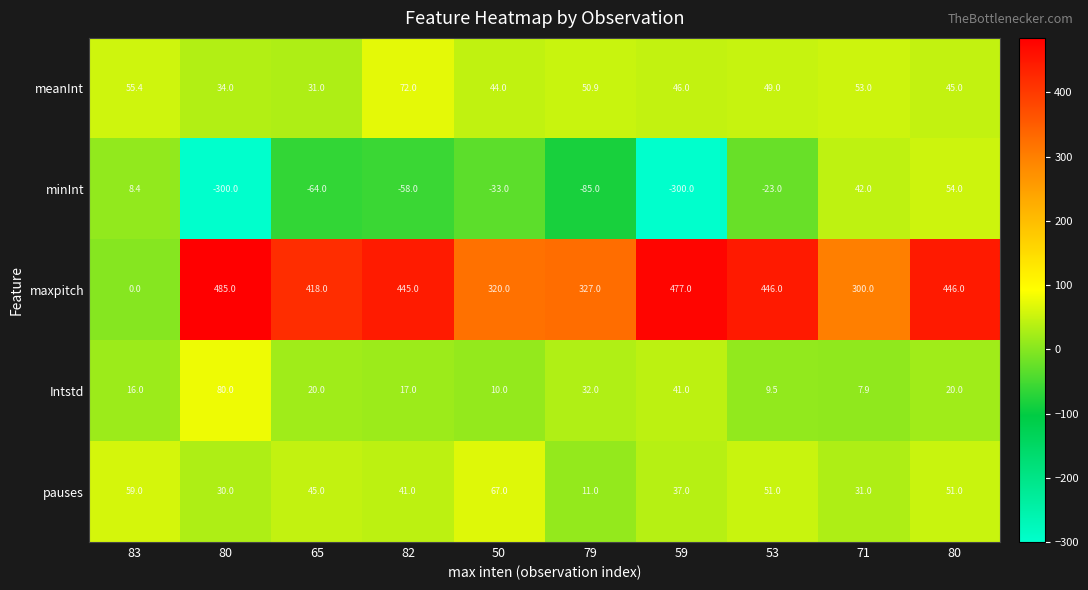

Which label corresponds to the smallest value in the chart?

80